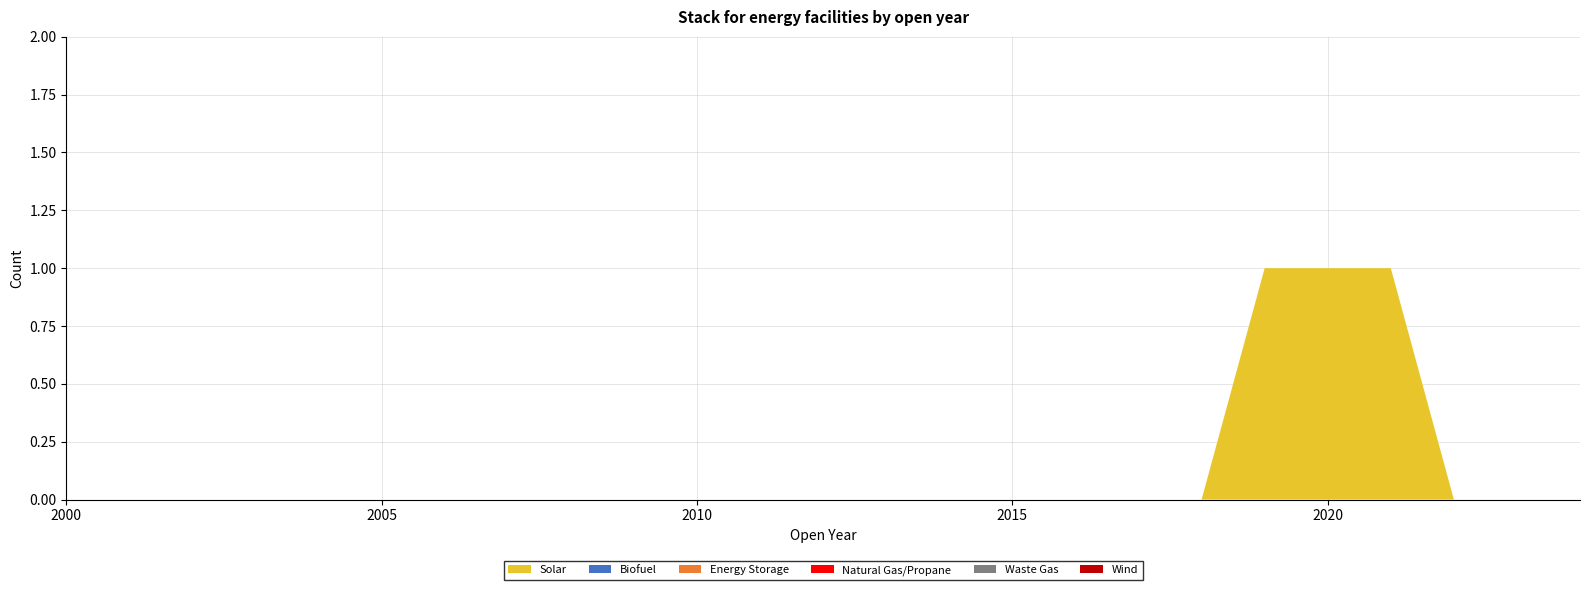

Between 2001 and 2020, which series saw the biggest shift?

Solar